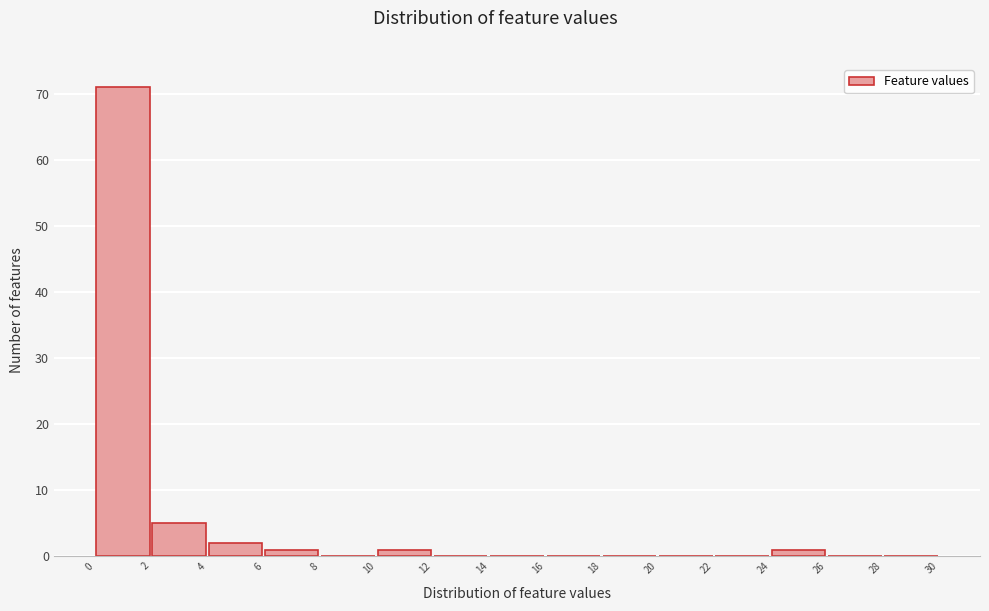

Reading left to right, transcribe this chart: for each bar, give the range it covers on the x-axis and its height. The values are not printed on the chart, so give them approximately, as read against the axis.

0 to 2: 71
2 to 4: 5
4 to 6: 2
6 to 8: 1
8 to 10: 0
10 to 12: 1
12 to 14: 0
14 to 16: 0
16 to 18: 0
18 to 20: 0
20 to 22: 0
22 to 24: 0
24 to 26: 1
26 to 28: 0
28 to 30: 0